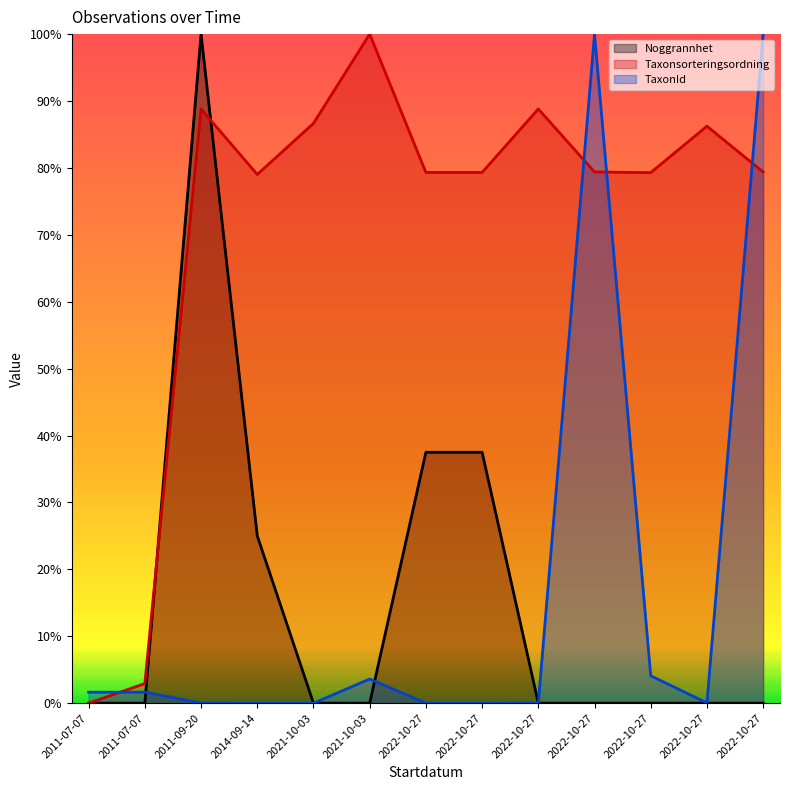

What is the difference between the maximum and second lowest values in the TaxonId series?

1.0